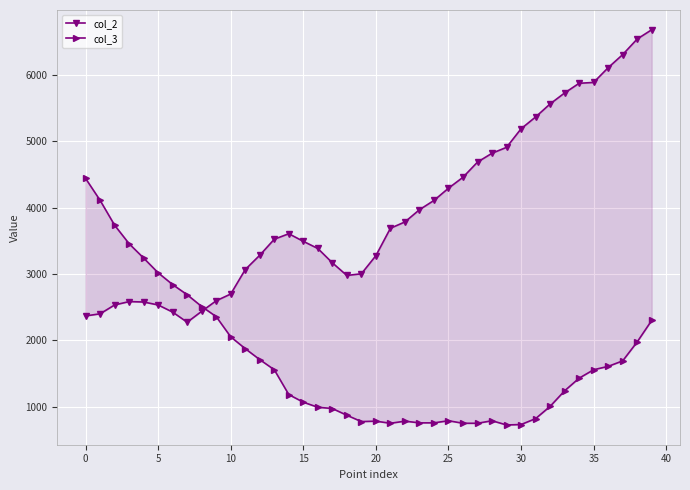

How many series are shown in this chart?

2